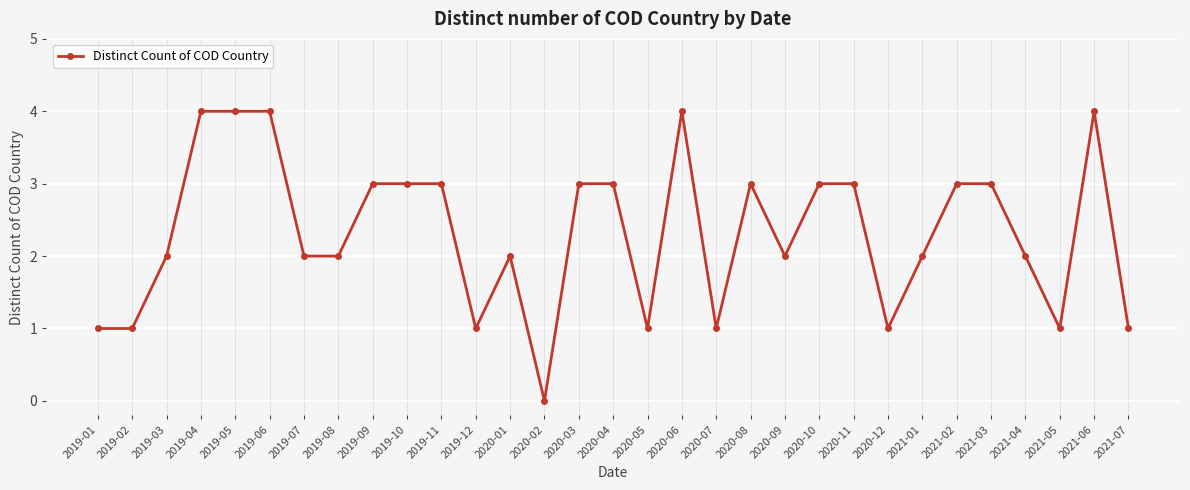

The chart shows a value of 3 at 2020-08. True or false?

True